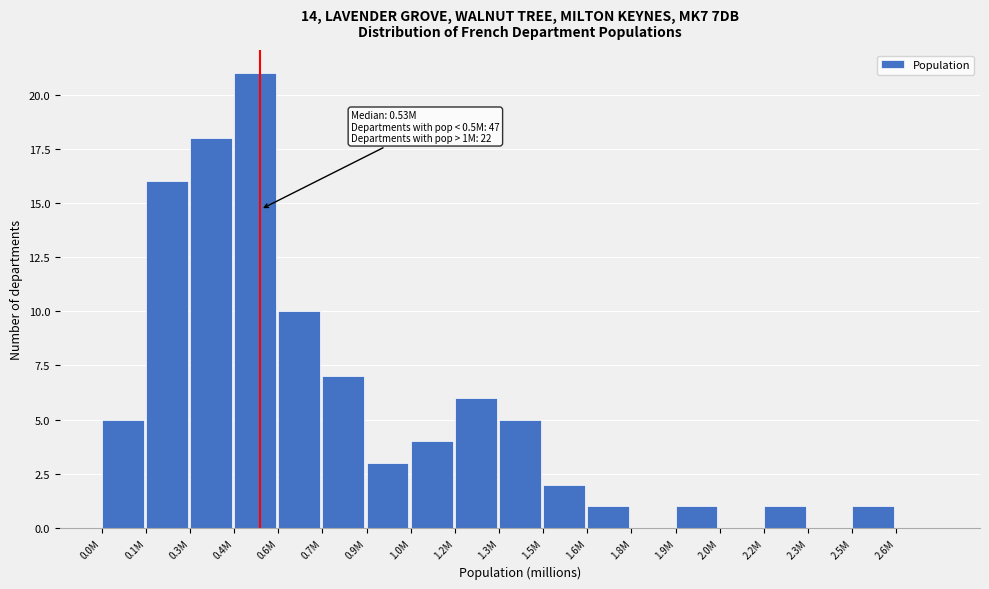

Reading right to left, list all the values displayed in this chart.

2.6M=0	2.5M=1	2.3M=0	2.2M=1	2.0M=0	1.9M=1	1.8M=0	1.6M=1	1.5M=2	1.3M=5	1.2M=6	1.0M=4	0.9M=3	0.7M=7	0.6M=10	0.4M=21	0.3M=18	0.1M=16	0.0M=5